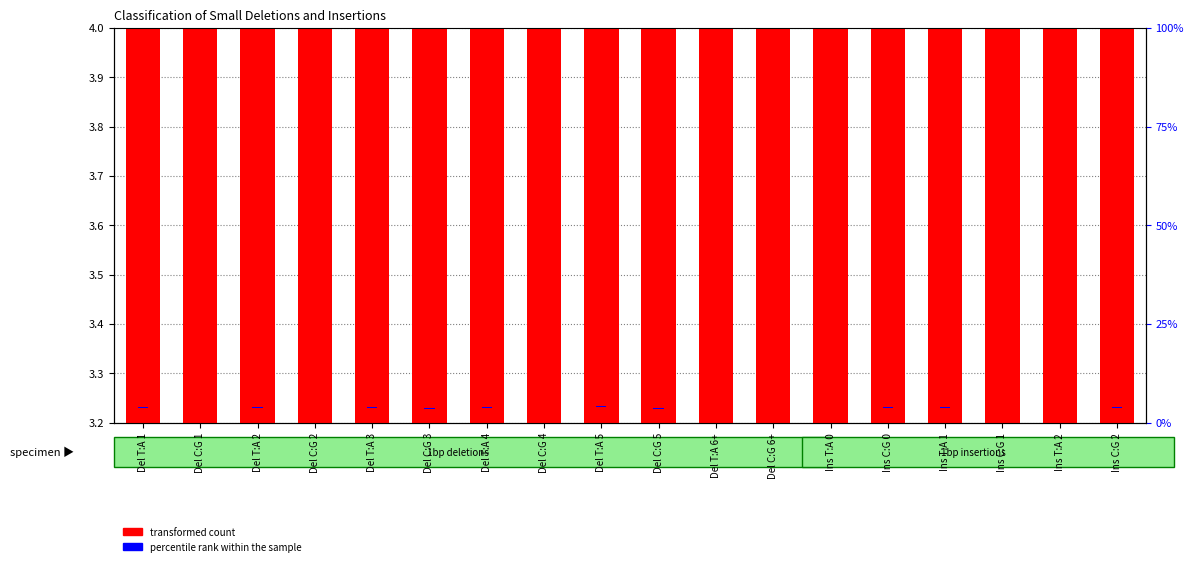

Which series has the largest total across all categories?

transformed count